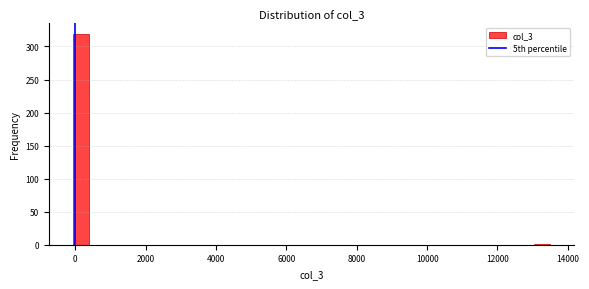

Around what value on the x-axis is the tallest bar? Give the approximate position of its centre, as read against the axis.

200